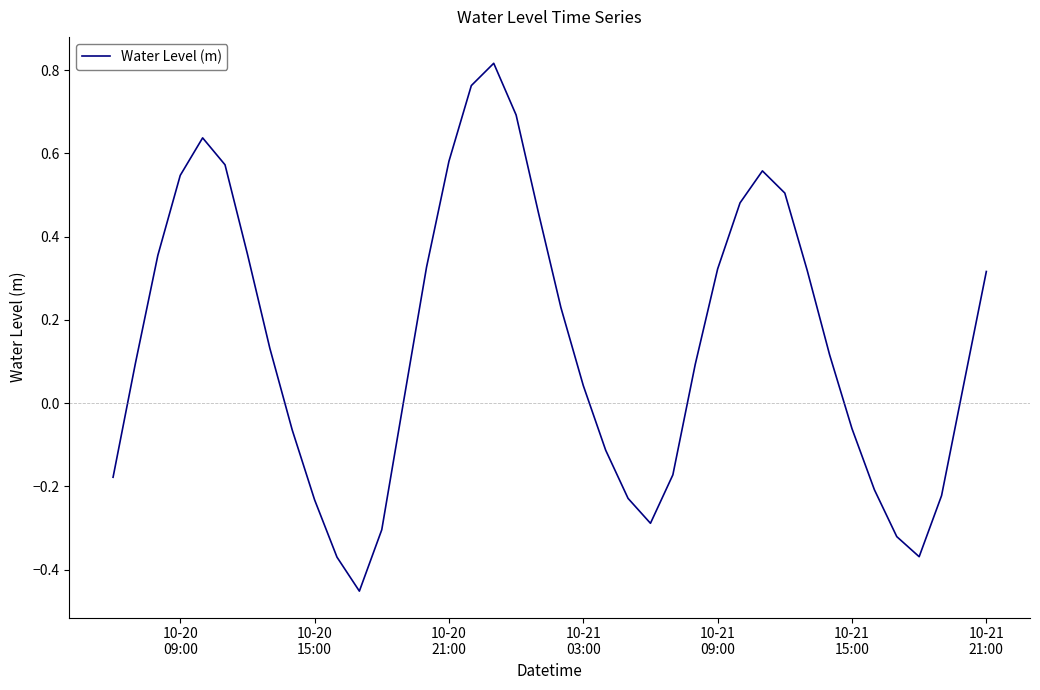

What is the difference between the maximum and minimum values?

1.3